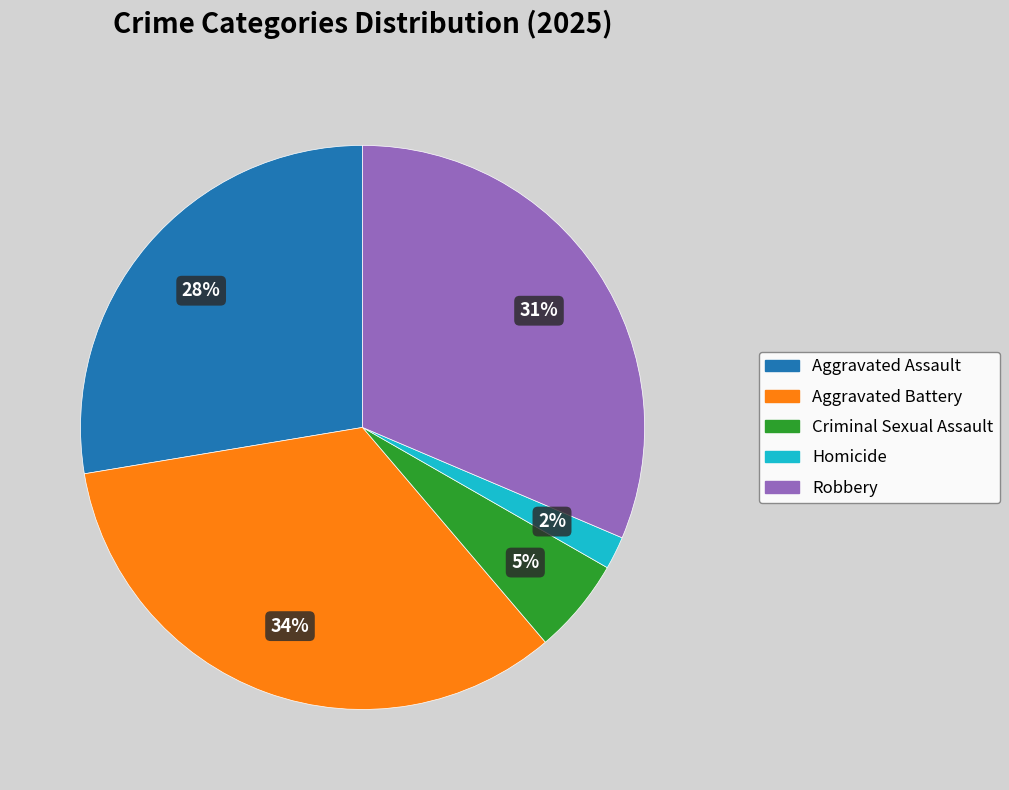

Which has a higher value, Robbery or Aggravated Assault?

Robbery